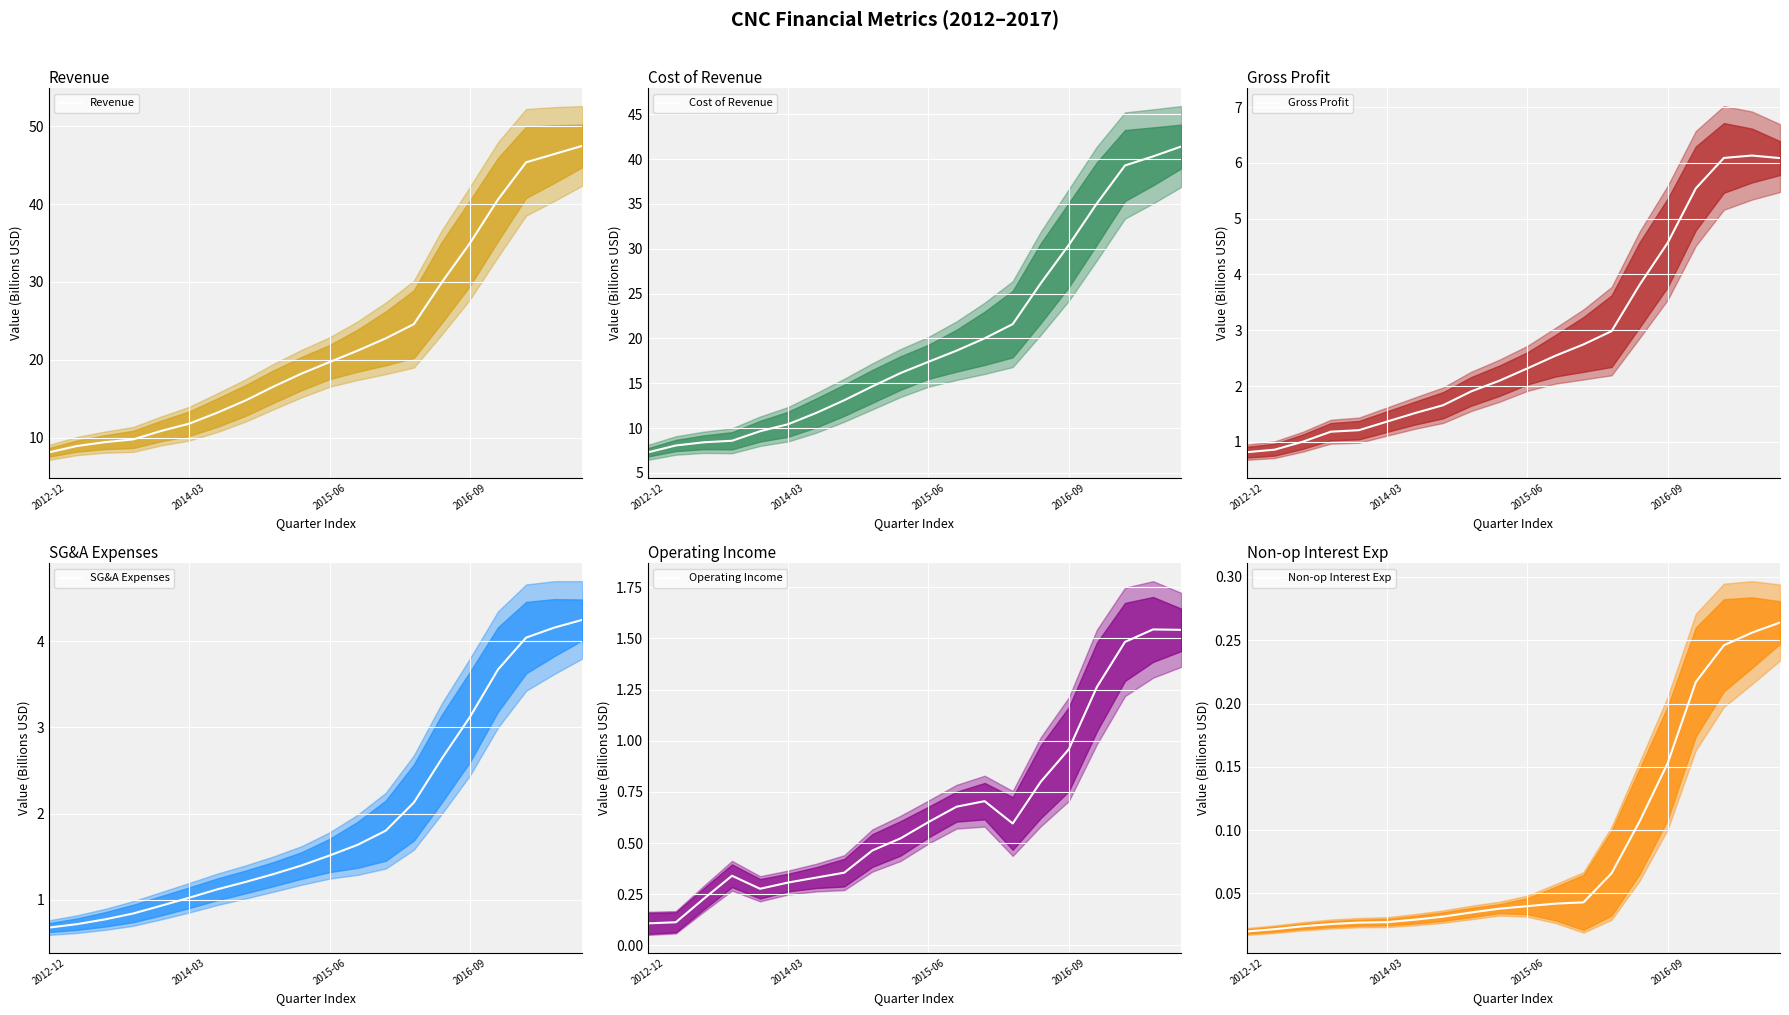

At which label does Revenue first exceed 19?

2015-06